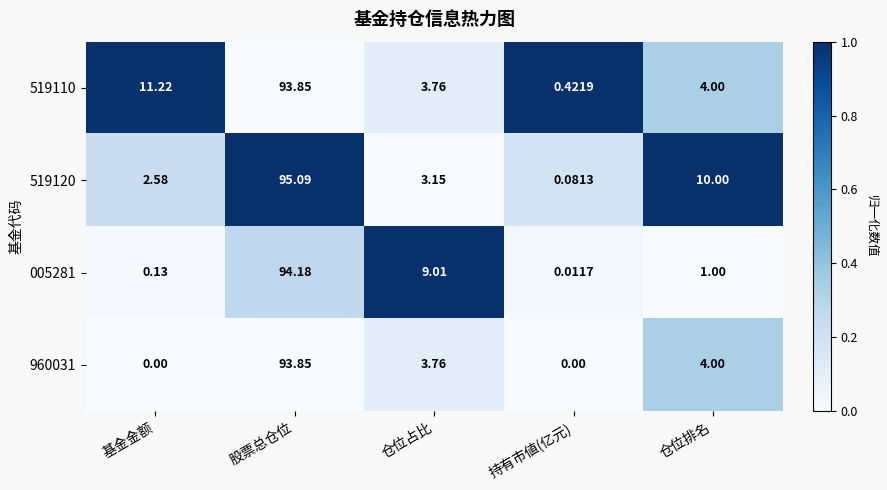

Rank the categories by 519120 value from highest to lowest.

股票总仓位, 仓位排名, 仓位占比, 基金金额, 持有市値(亿元)